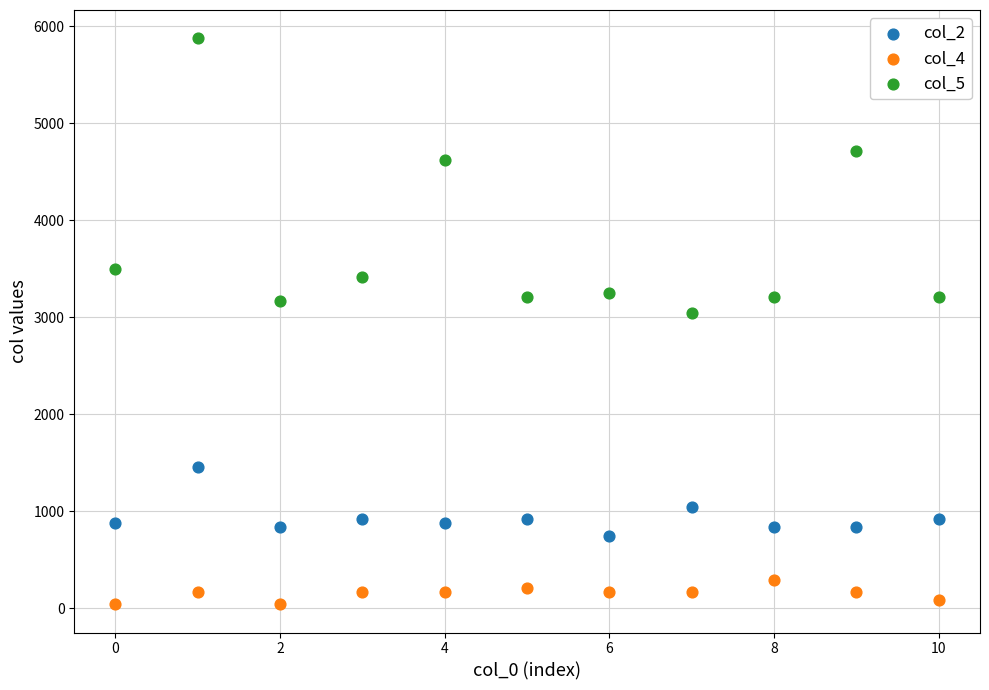

Which series reaches the minimum Y coordinate?

col_4